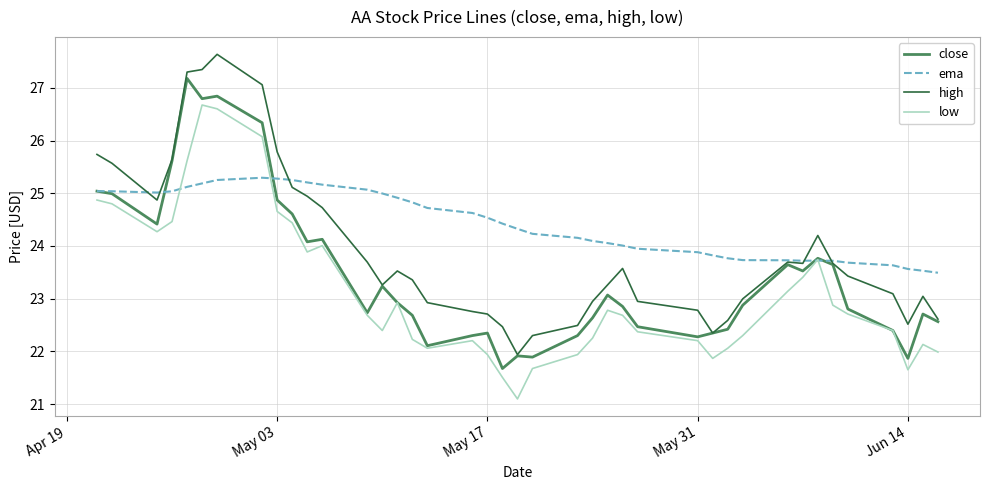

What is the maximum value for low?

26.7